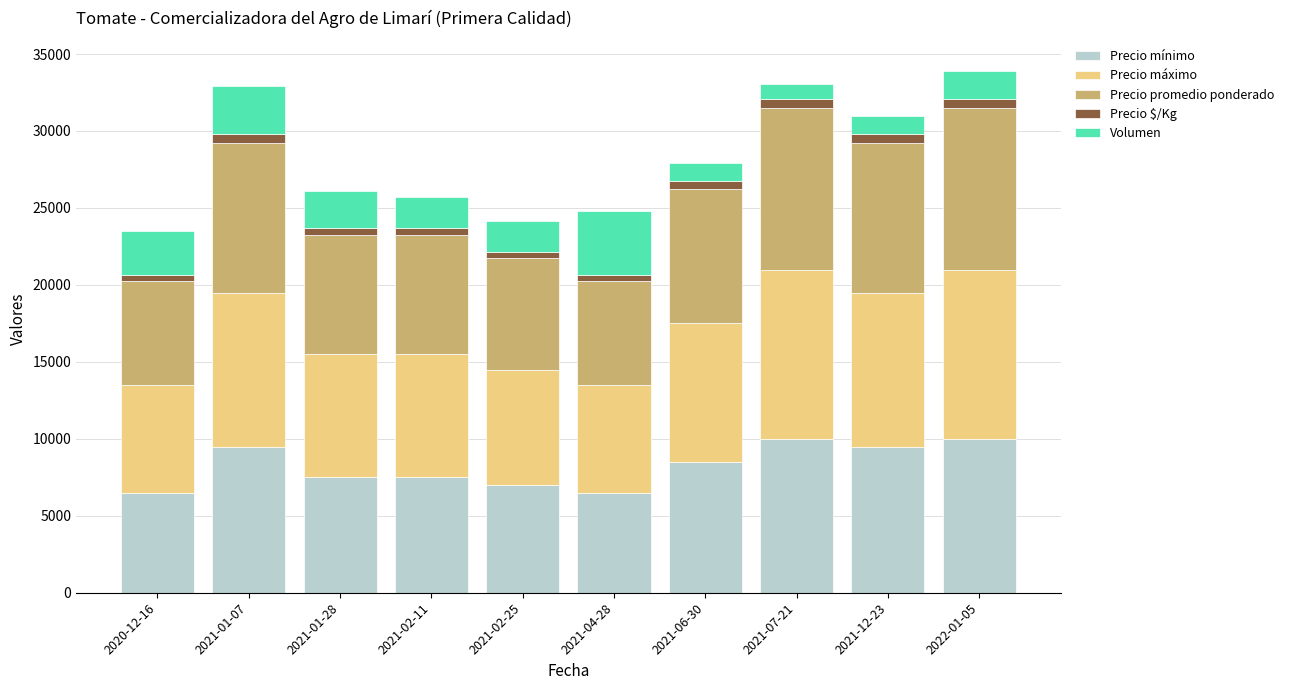

Does the chart contain stacked bars?

Yes